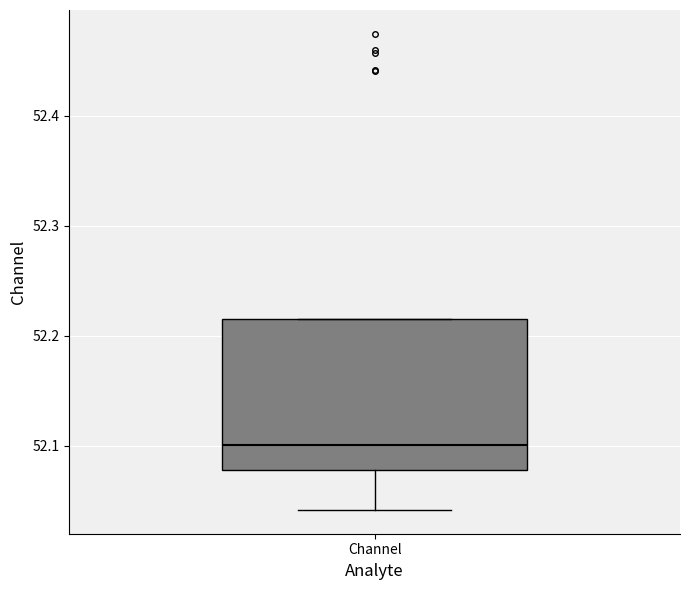

Transcribe this box plot: give where the median line is, the range the box spans, and where the two whiskers end, as read against the y-axis. The values are not printed on the chart, so give them approximately, as read against the axis.

median 52.10, box 52.08 to 52.22, whiskers 52.04 to 52.22